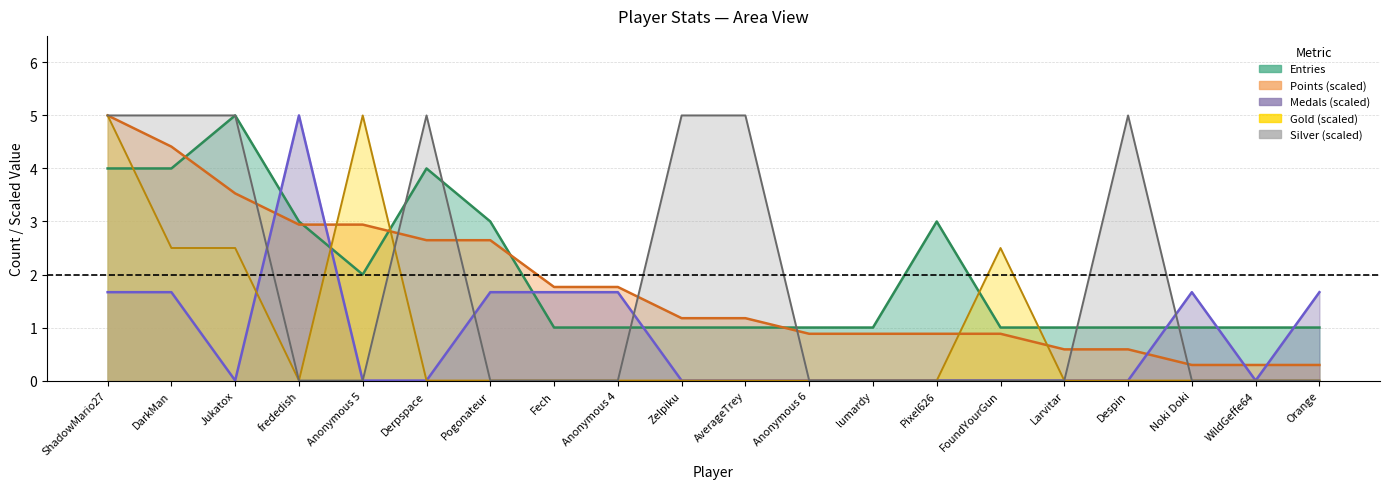

In Gold, how many points are higher than both neighbors (excluding endpoints)?

2